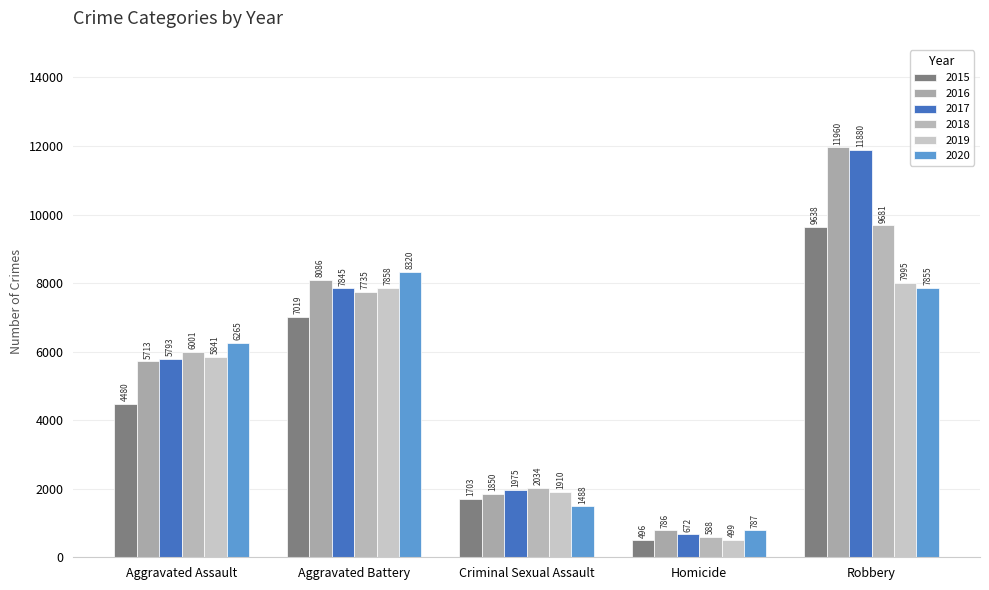

At how many categories does at least one series exceed 6648?

2